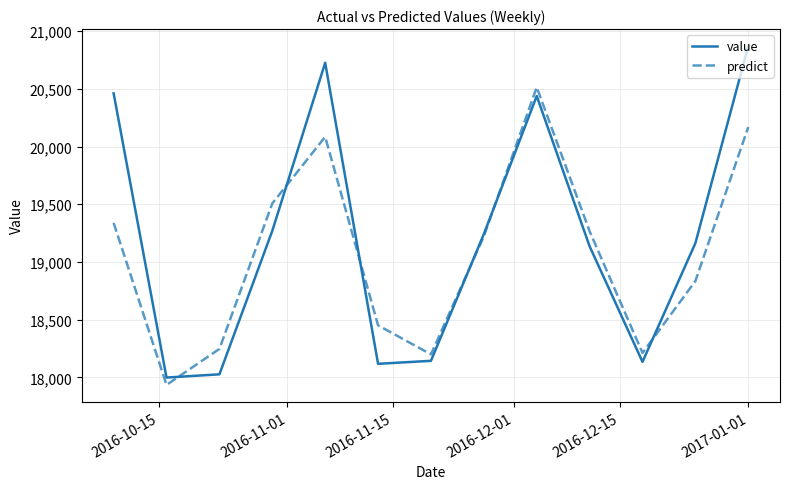

Rank the series by their maximum value, from highest to lowest.

value, predict